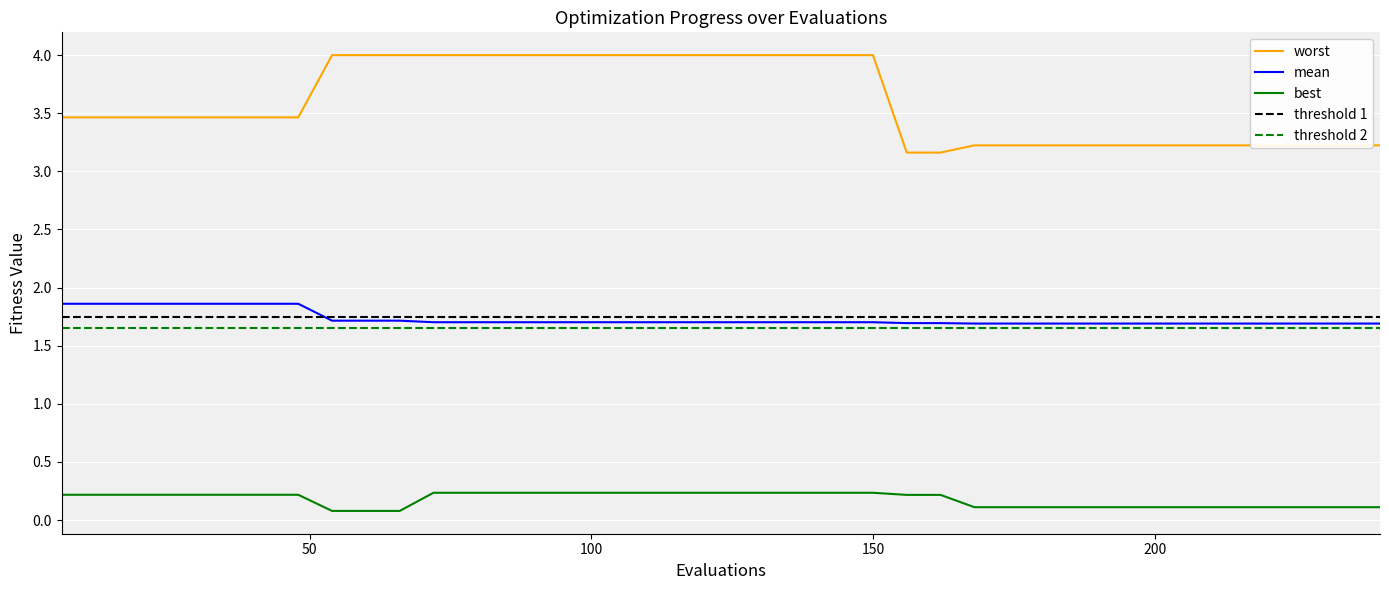

List the labels in order of best value, smallest first.

54, 60, 66, 168, 174, 180, 186, 192, 198, 204, 210, 216, 222, 228, 234, 240, 156, 162, 6, 12, 18, 24, 30, 36, 42, 48, 72, 78, 84, 90, 96, 102, 108, 114, 120, 126, 132, 138, 144, 150